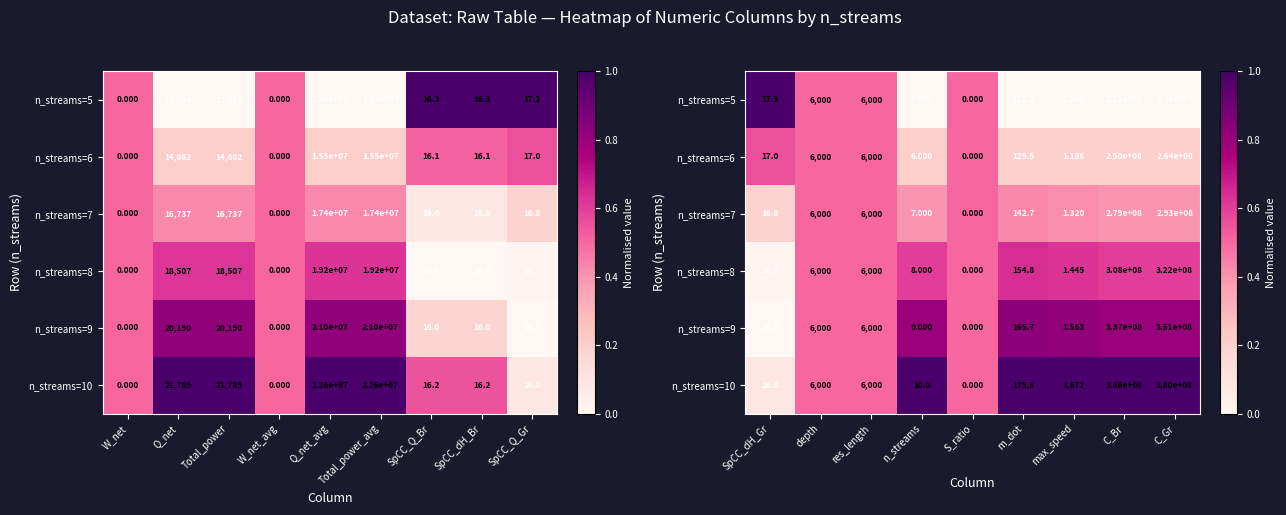

Where is n_streams=8 nearest to the value 0?

SpCC_dH_Gr